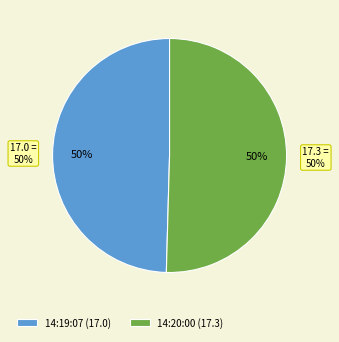

How much of the chart is everything except 2025-05-06 14:18:36?

100.0%